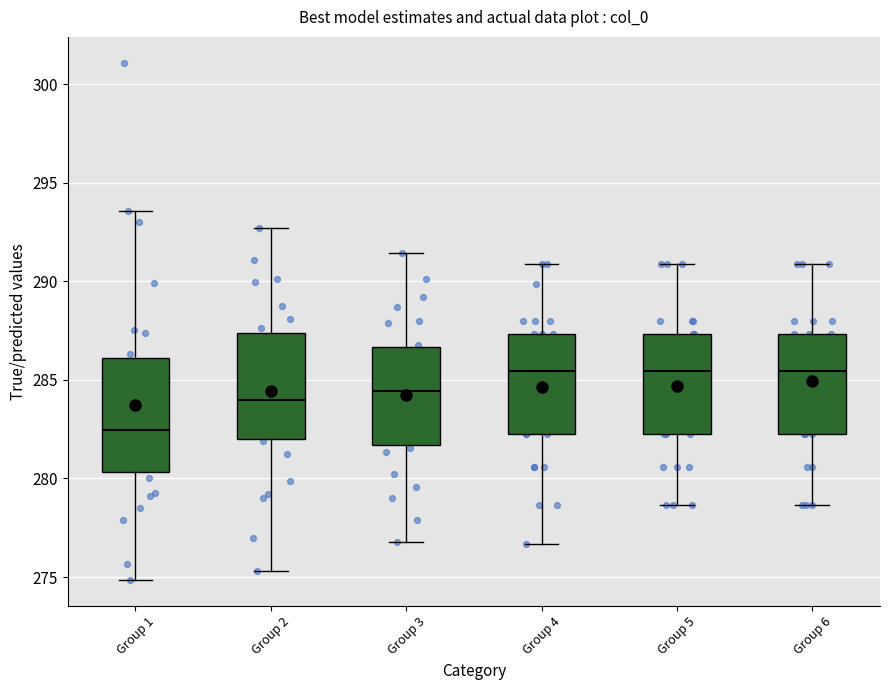

Where is the upper edge of the box for Group 3 on the y-axis? The values are not printed on the chart, so give them approximately, as read against the axis.

286.5